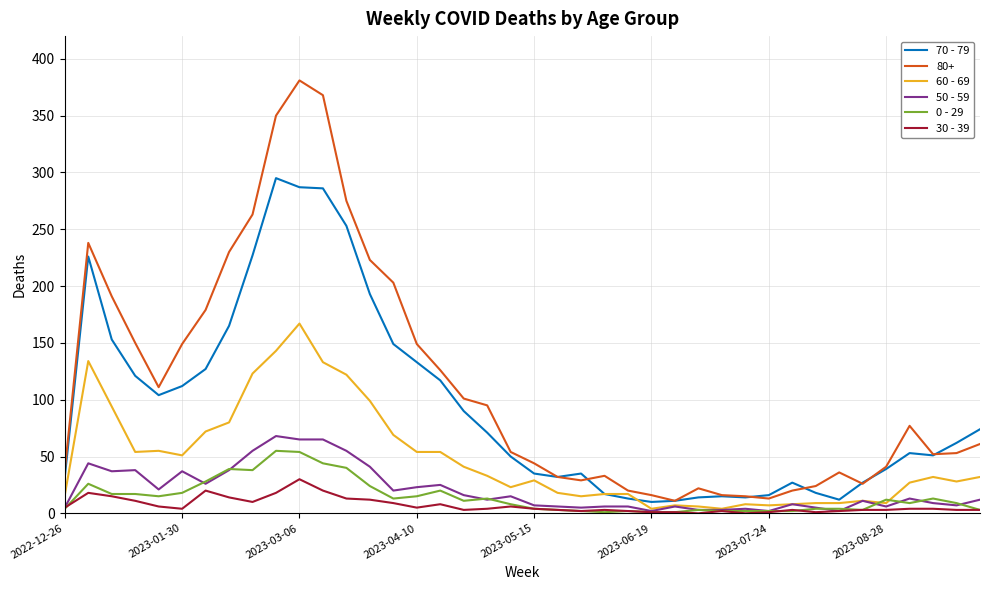

Which series has the largest range (max minus min)?

80+